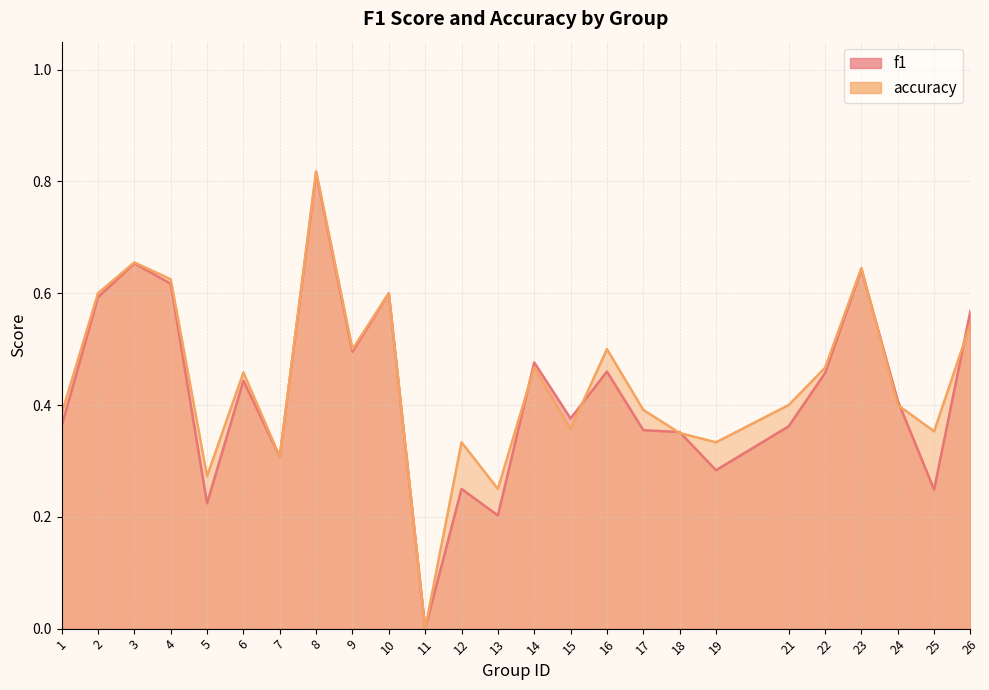

Where do accuracy and f1 first cross each other?

13 and 14